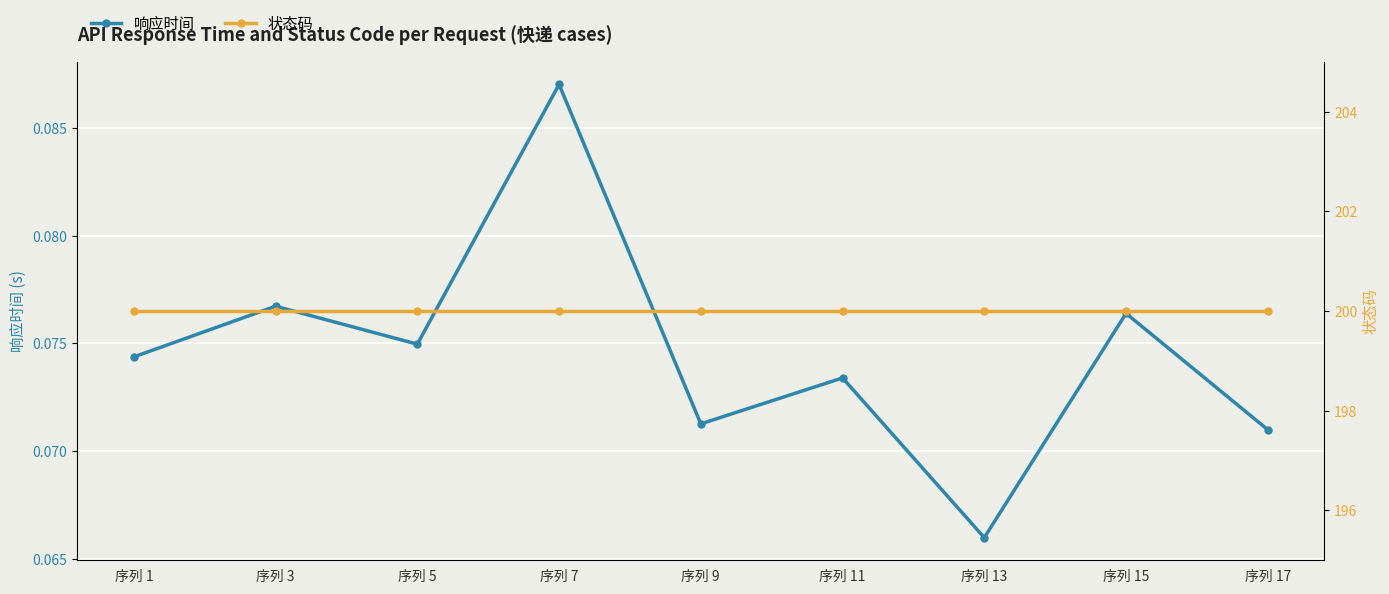

The value of 响应时间 at 序列 3 is 0.1. True or false?

False